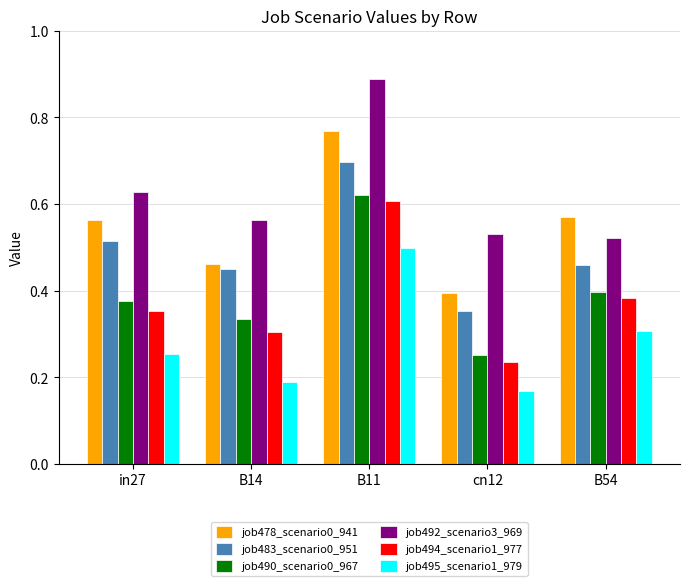

Between B11 and B54, which series saw the biggest shift?

job492_scenario3_969